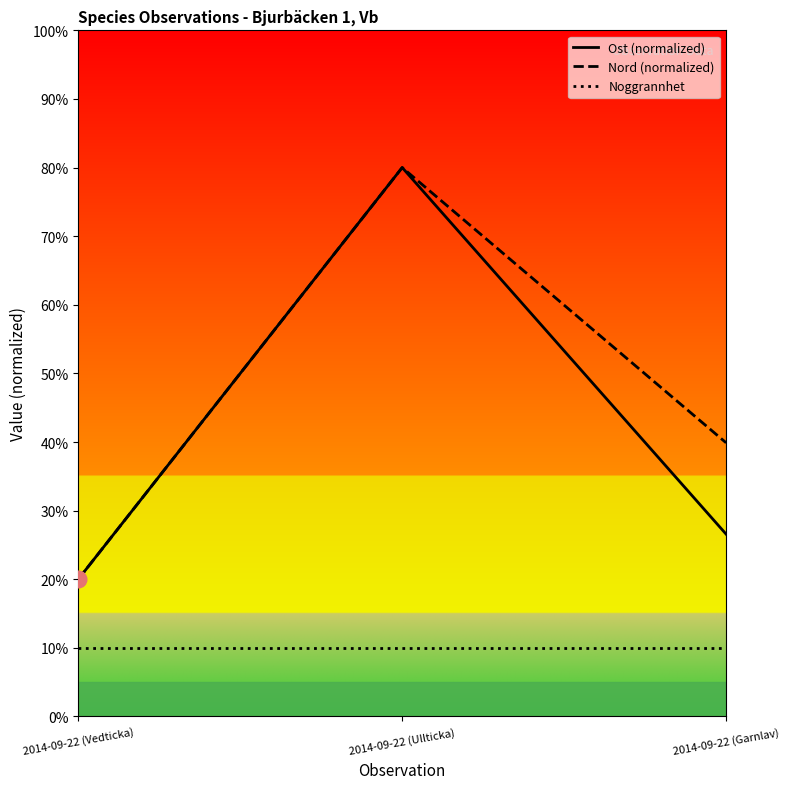

What is the difference between the Nord (normalized) values at 2014-09-22 (Vedticka) and 2014-09-22 (Ullticka)?

60.0